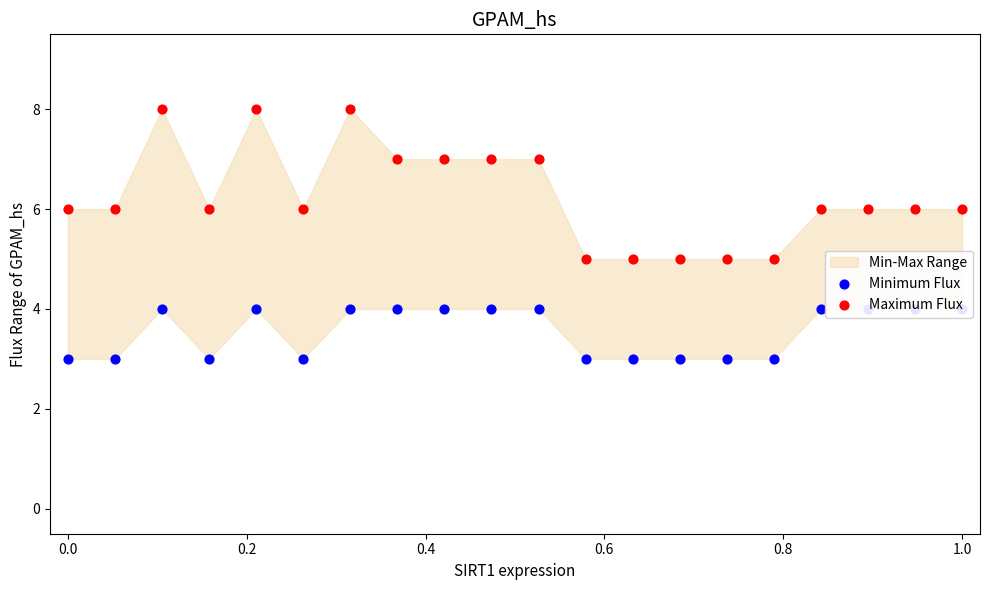

Is the value of Minimum Flux at 12 greater than the value of Maximum Flux at 17?

No